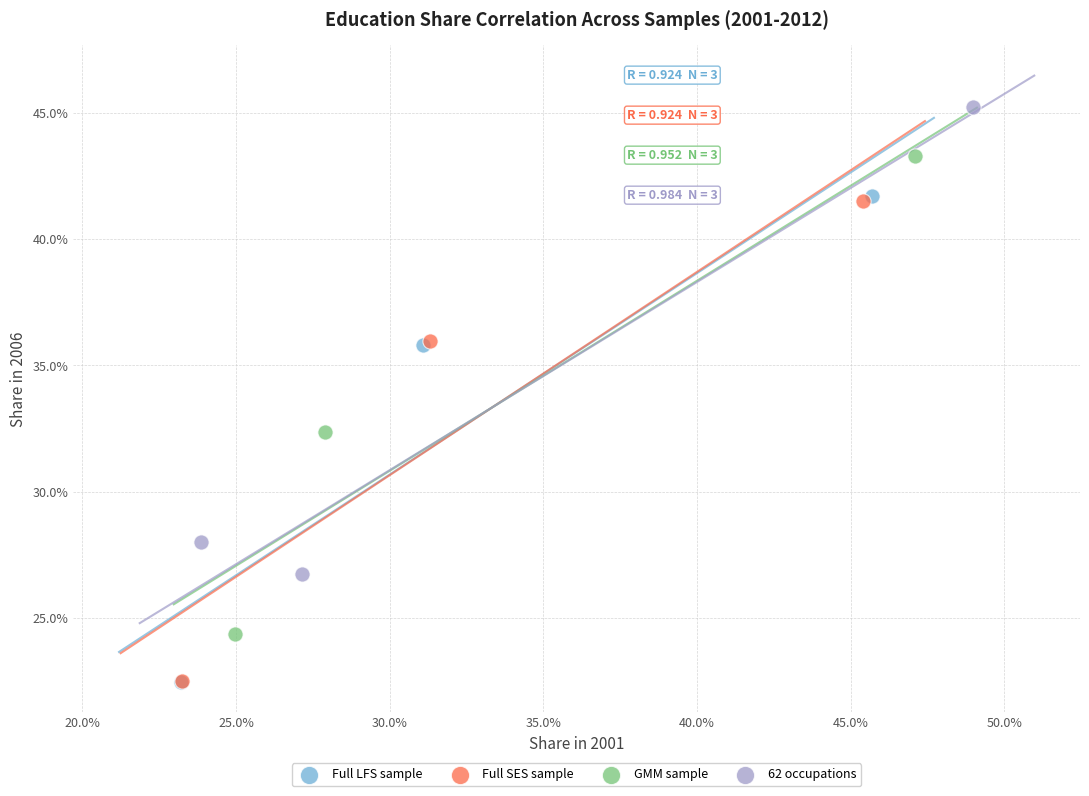

Which series contains the highest Y value?

62 occupations